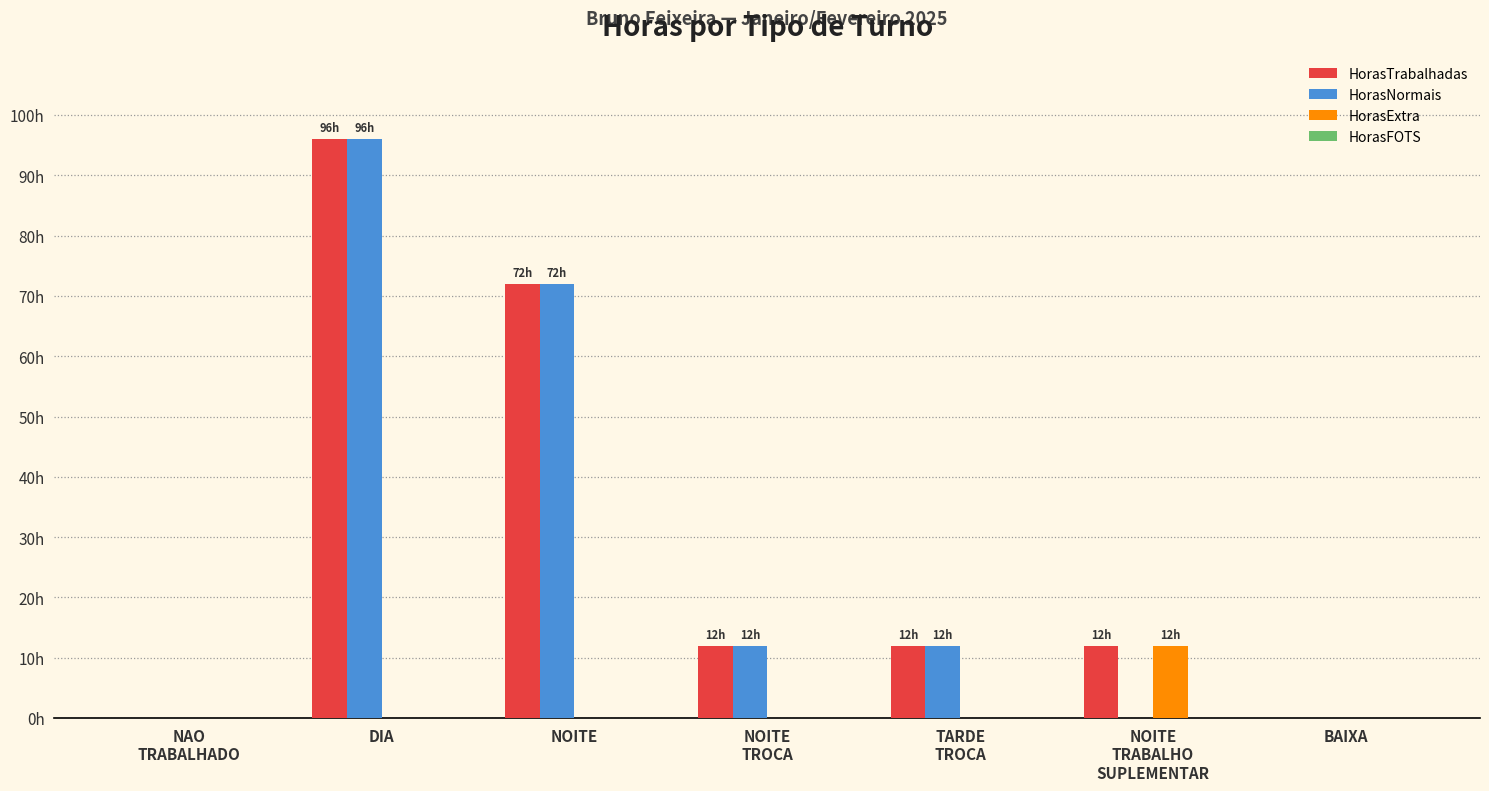

True or false: HorasTrabalhadas has a value of 0 at BAIXA.

True